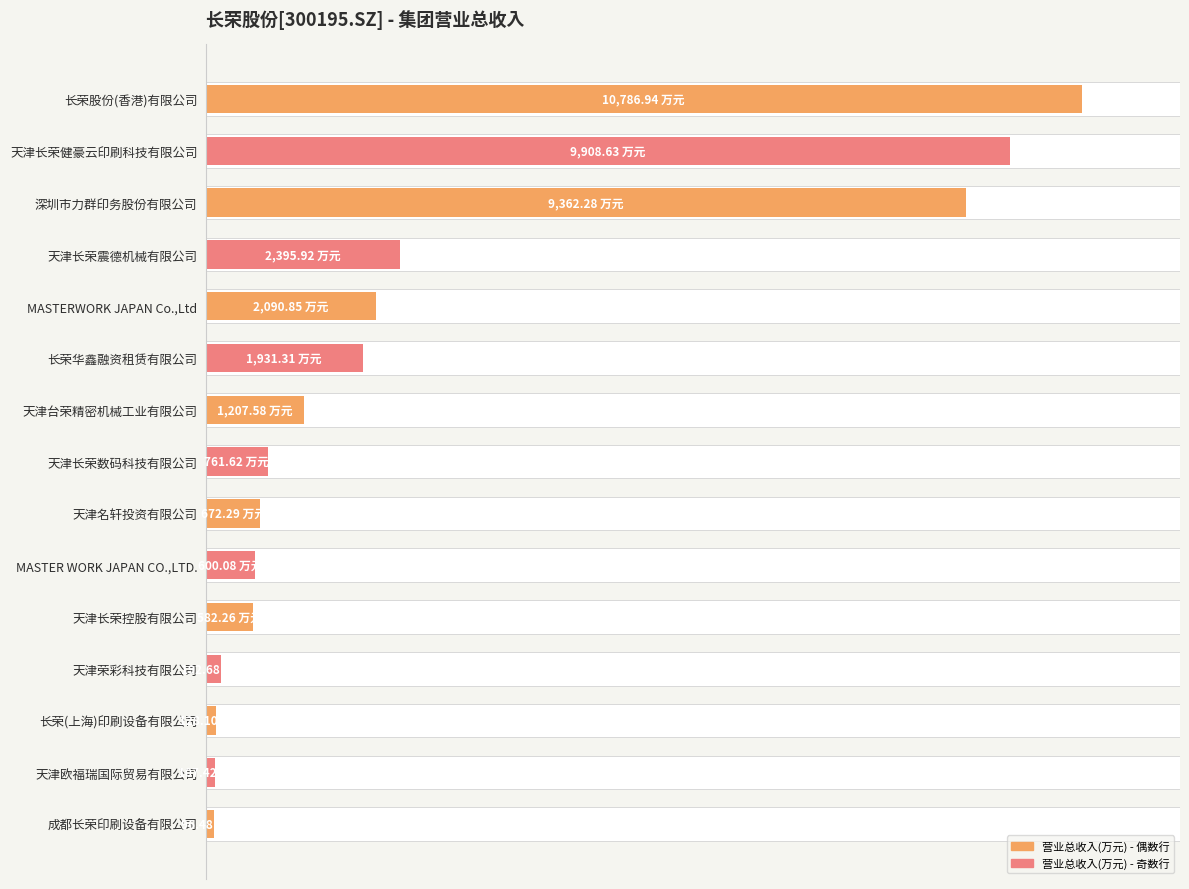

Reading left to right, what are all the values shown in this chart?

10786.9	9908.6	9362.3	2395.9	2090.8	1931.3	1207.6	761.6	672.3	600.1	582.3	192.7	128.1	107.4	96.5